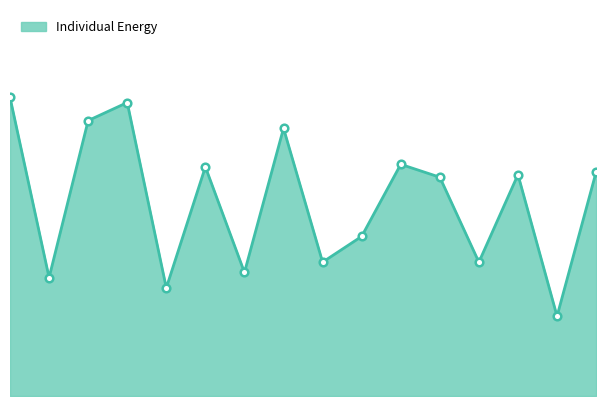

Does the chart have visible grid lines?

No